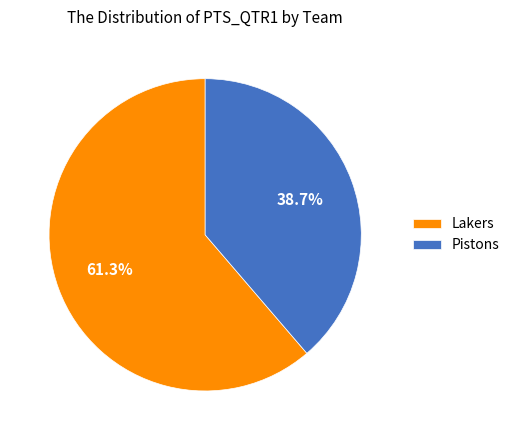

Count the number of slices in the pie.

2